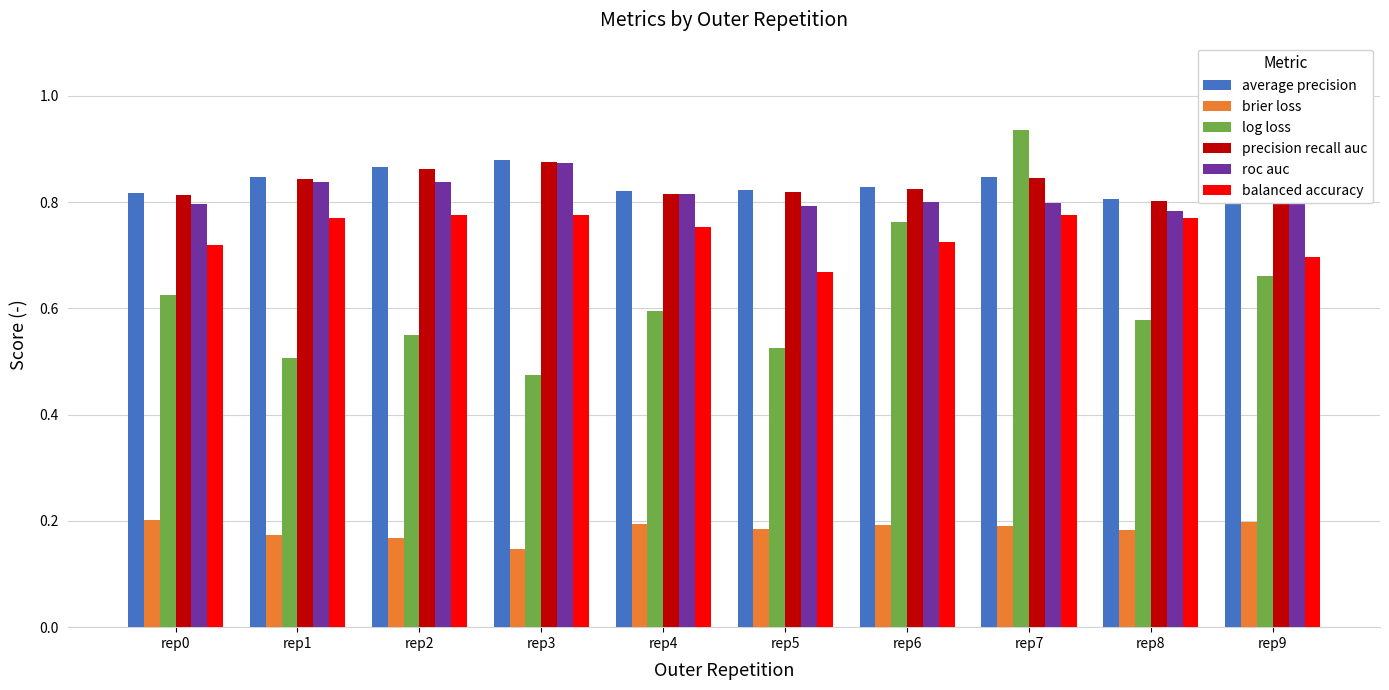

The balanced accuracy series shows 0.7 at rep5. True or false?

True